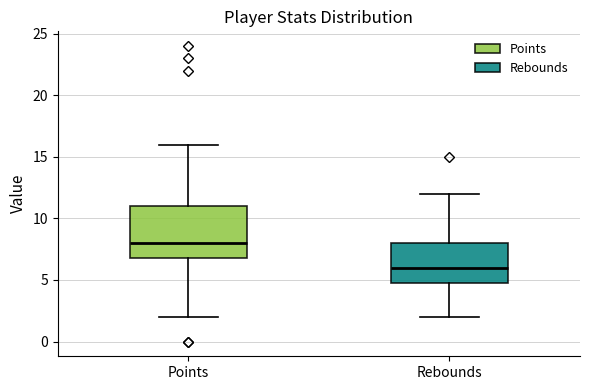

Reading left to right, transcribe this box plot: for each box, give where its median line is, the range the box spans, and where its two whiskers end, as read against the y-axis. The values are not printed on the chart, so give them approximately, as read against the axis.

Points: median 8, box 7 to 11, whiskers 2 to 16
Rebounds: median 6, box 5 to 8, whiskers 2 to 12